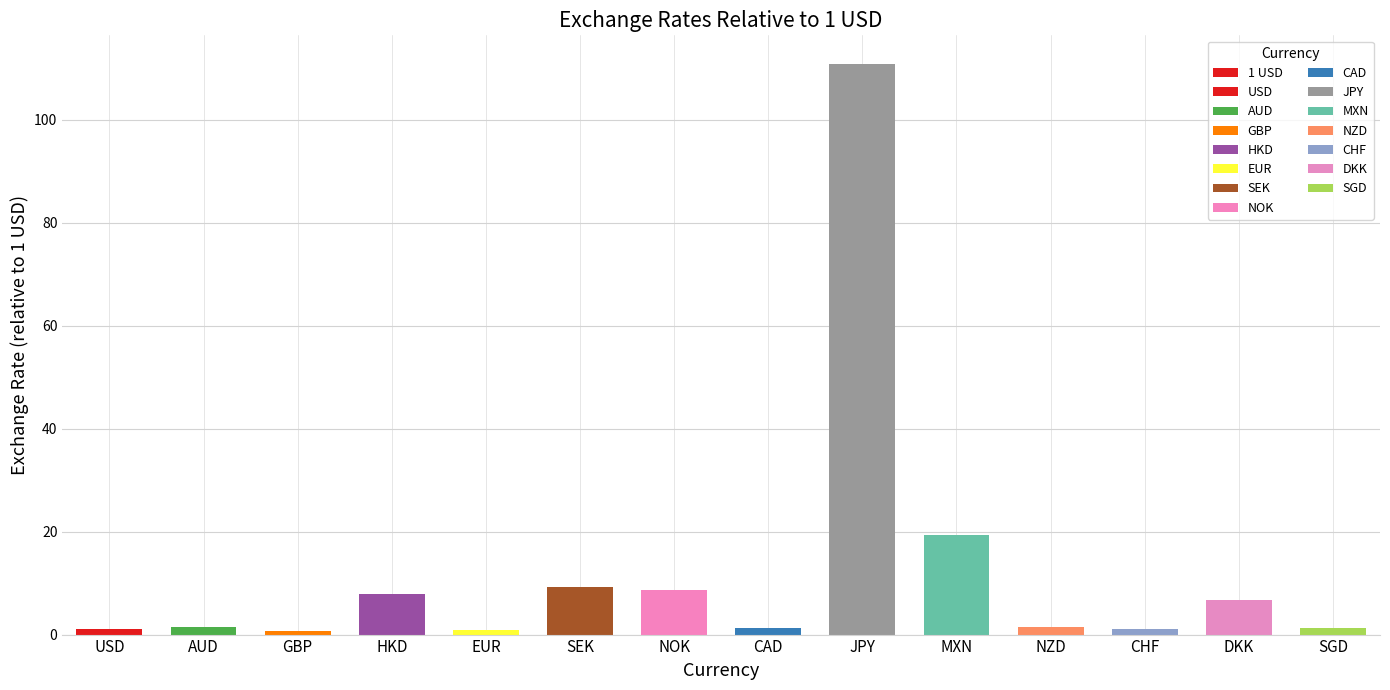

What is the label of the 7th bar from the left?

NOK